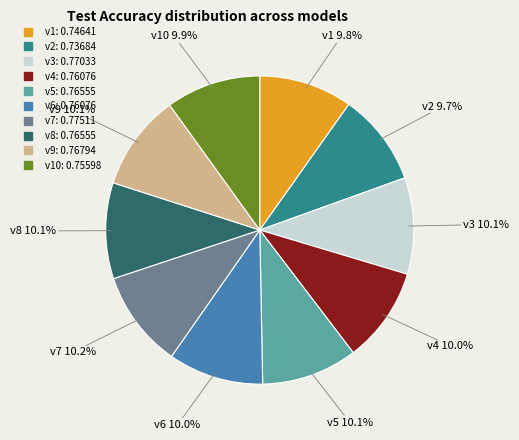

Does any single category account for the majority?

No